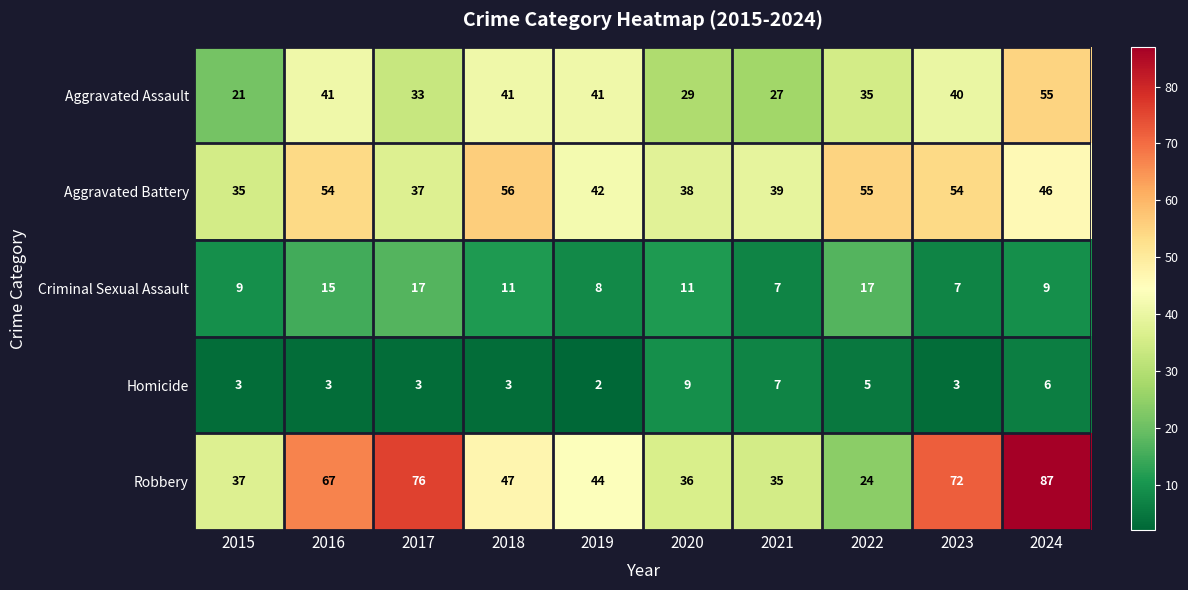

At which category is the sum across all series the highest?

2024